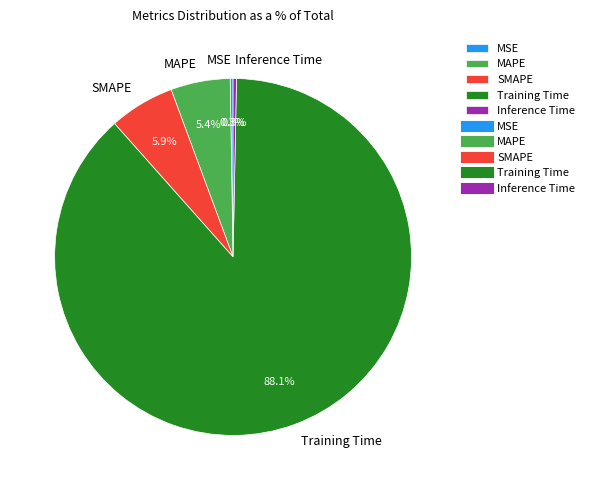

What percentage is NOT represented by Inference Time?

99.7%